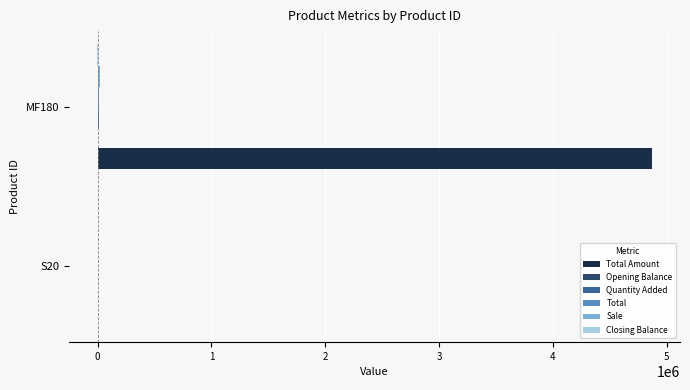

What is the greatest value displayed?

4872750